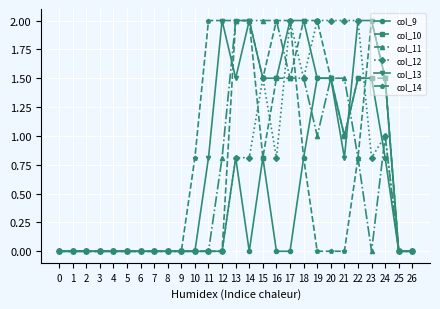

Reading right to left, extract all data points from this chart.

col_9: 0.0	0.0	0.8	1.5	1.5	1.0	1.5	1.5	0.8	0.0	0.0	0.8	0.0	0.8	0.0	0.0	0.0	0.0	0.0	0.0	0.0	0.0	0.0	0.0	0.0	0.0	0.0
col_10: 0.0	0.0	1.5	1.5	1.5	1.0	1.5	2.0	2.0	1.5	1.5	0.8	2.0	2.0	0.0	0.0	0.0	0.0	0.0	0.0	0.0	0.0	0.0	0.0	0.0	0.0	0.0
col_11: 0.0	0.0	1.0	0.0	0.8	1.5	1.5	1.0	1.5	1.5	2.0	2.0	2.0	2.0	0.8	0.0	0.0	0.0	0.0	0.0	0.0	0.0	0.0	0.0	0.0	0.0	0.0
col_12: 0.0	0.0	1.0	0.8	2.0	2.0	2.0	2.0	1.5	2.0	0.8	1.5	0.8	0.8	0.0	0.0	0.0	0.0	0.0	0.0	0.0	0.0	0.0	0.0	0.0	0.0	0.0
col_13: 0.0	0.0	1.5	2.0	2.0	0.8	1.5	1.5	2.0	2.0	1.5	1.5	2.0	1.5	2.0	0.8	0.0	0.0	0.0	0.0	0.0	0.0	0.0	0.0	0.0	0.0	0.0
col_14: 0.0	0.0	1.5	2.0	0.8	0.0	0.0	0.0	0.8	2.0	2.0	1.5	2.0	2.0	2.0	2.0	0.8	0.0	0.0	0.0	0.0	0.0	0.0	0.0	0.0	0.0	0.0